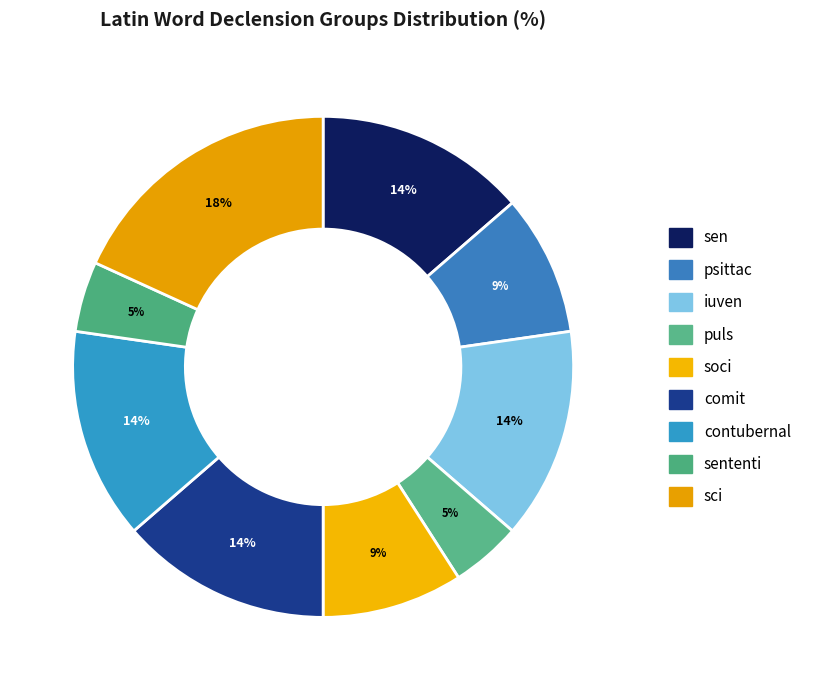

Rank the categories by value from lowest to highest.

puls, sententi, psittac, soci, sen, iuven, comit, contubernal, sci